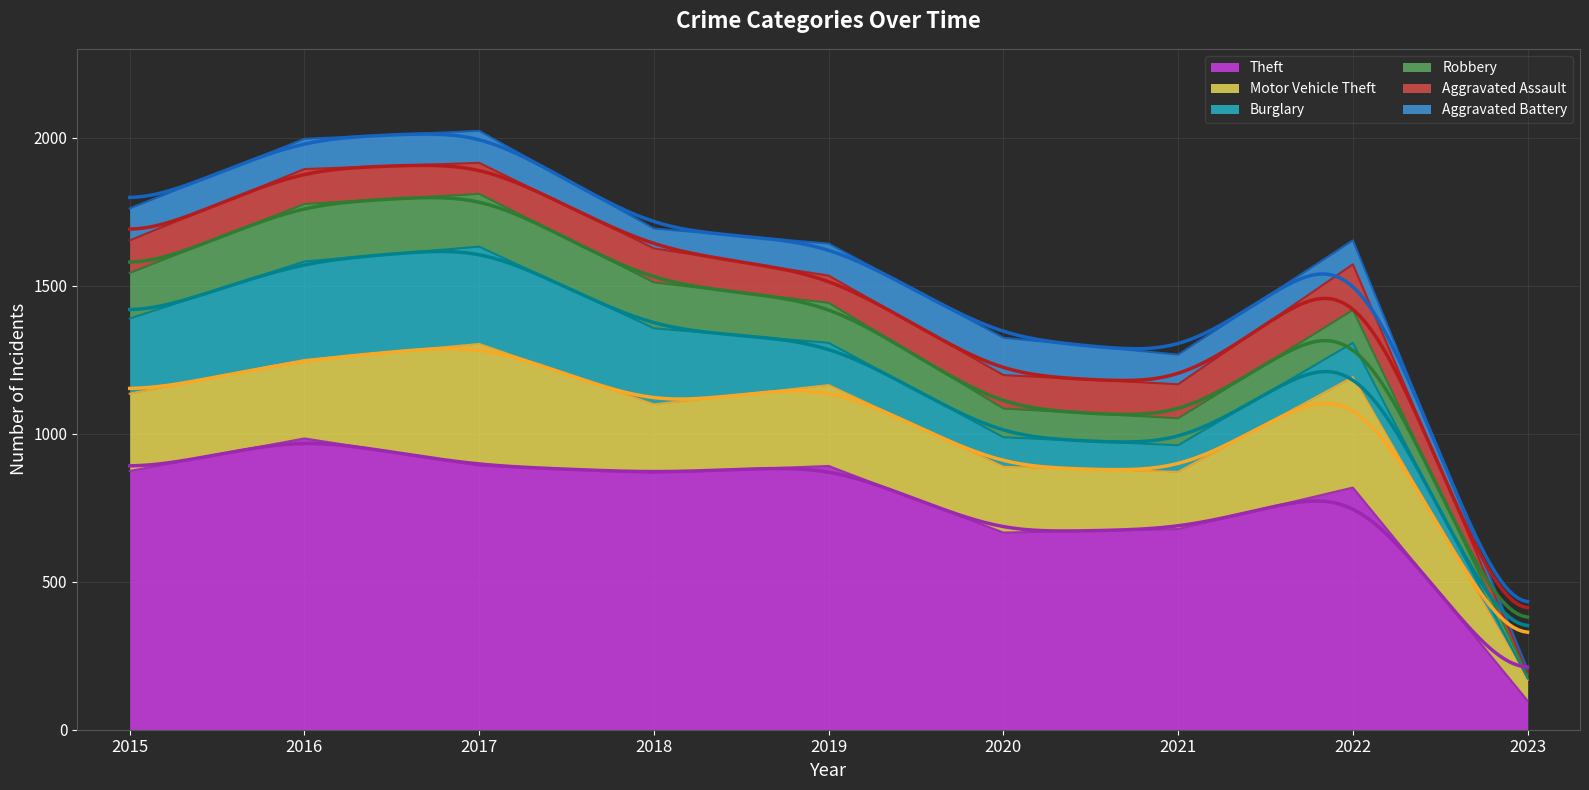

How many data points in Aggravated Battery are above 102?

4